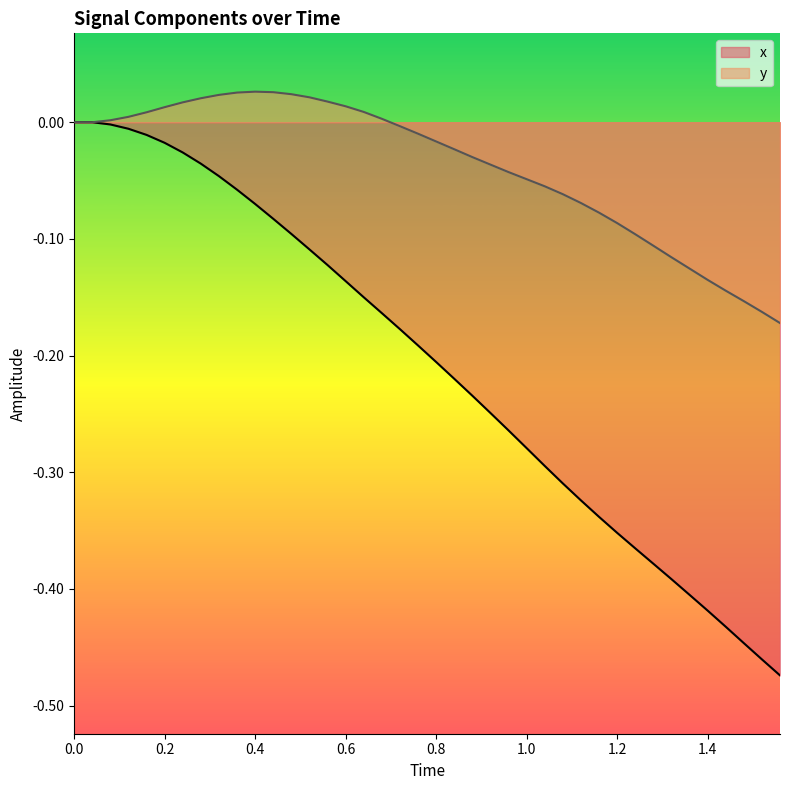

Which series has the widest spread of values?

x